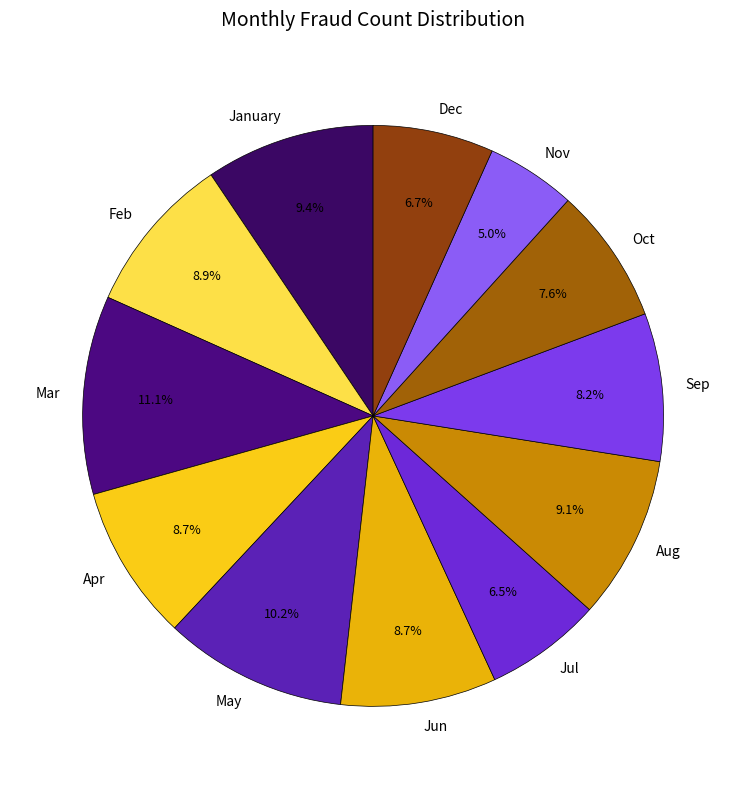

Between Dec and January, which is larger?

January